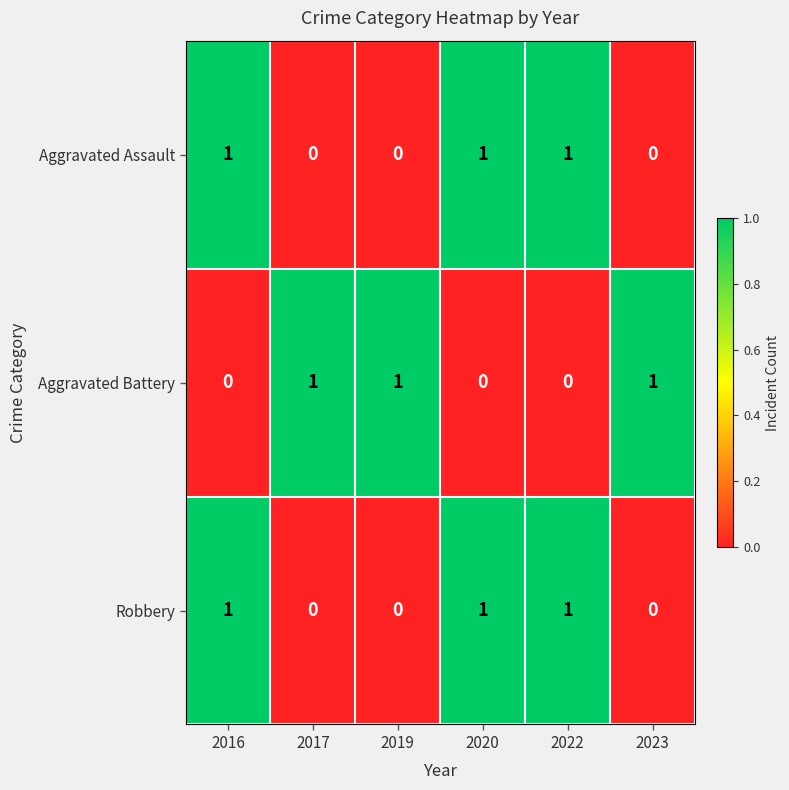

Is it true that Aggravated Assault equals 1 at 2016?

True